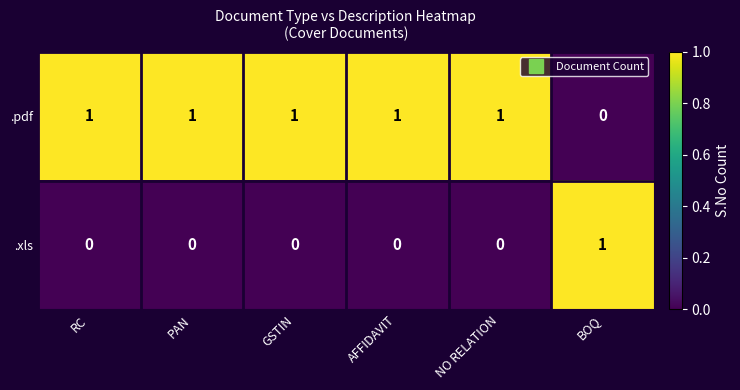

The value of .xls at GSTIN is -1. True or false?

False